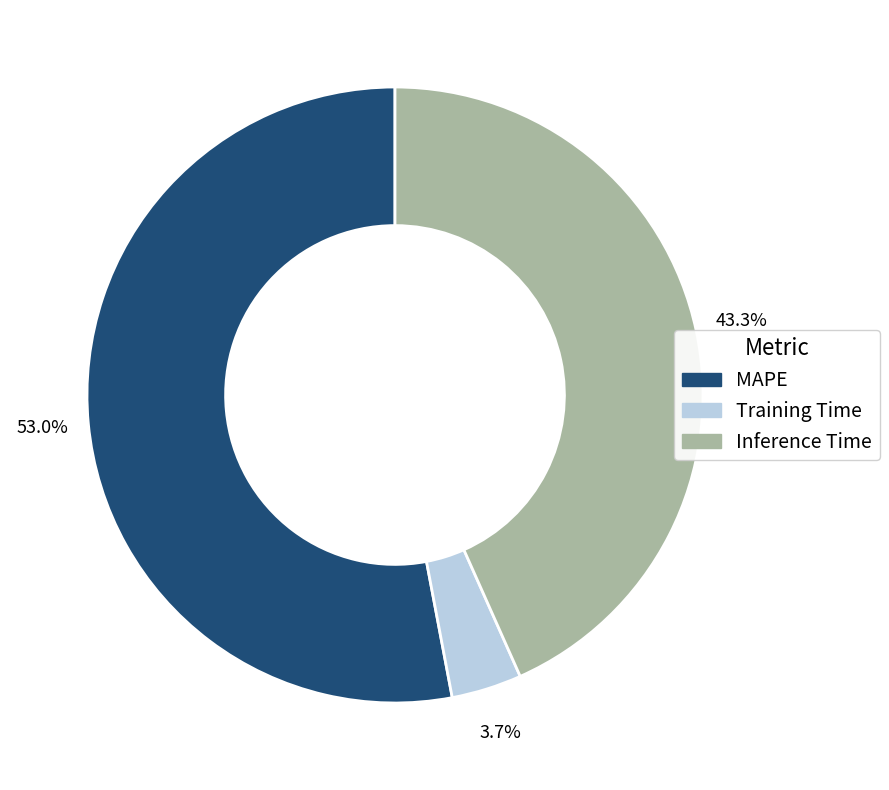

Does Inference Time account for over 50% of the chart?

No